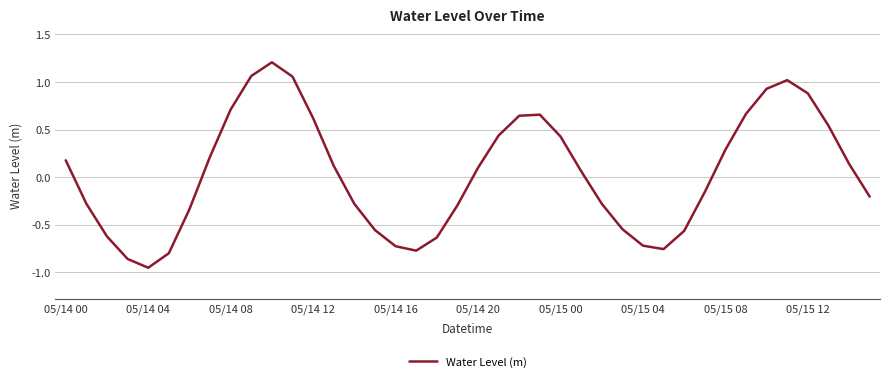

What is the difference between the maximum and minimum values?

2.2